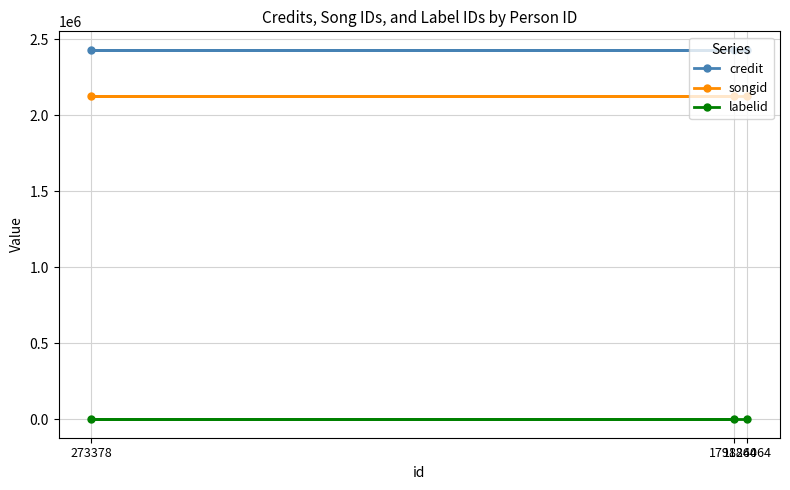

What is the average value of the credit series?

2431489